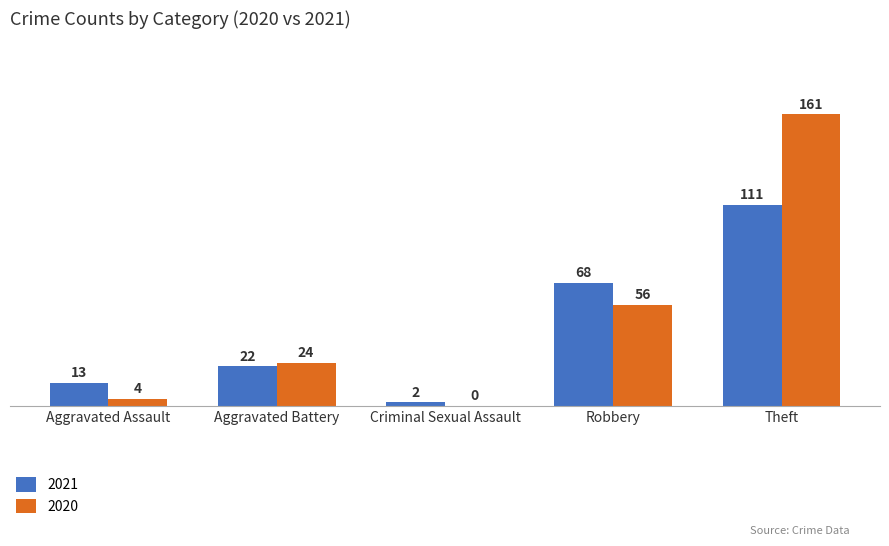

Reading left to right, list all the values displayed in this chart.

2021: Aggravated Assault=13	Aggravated Battery=22	Criminal Sexual Assault=2	Robbery=68	Theft=111
2020: Aggravated Assault=4	Aggravated Battery=24	Criminal Sexual Assault=0	Robbery=56	Theft=161